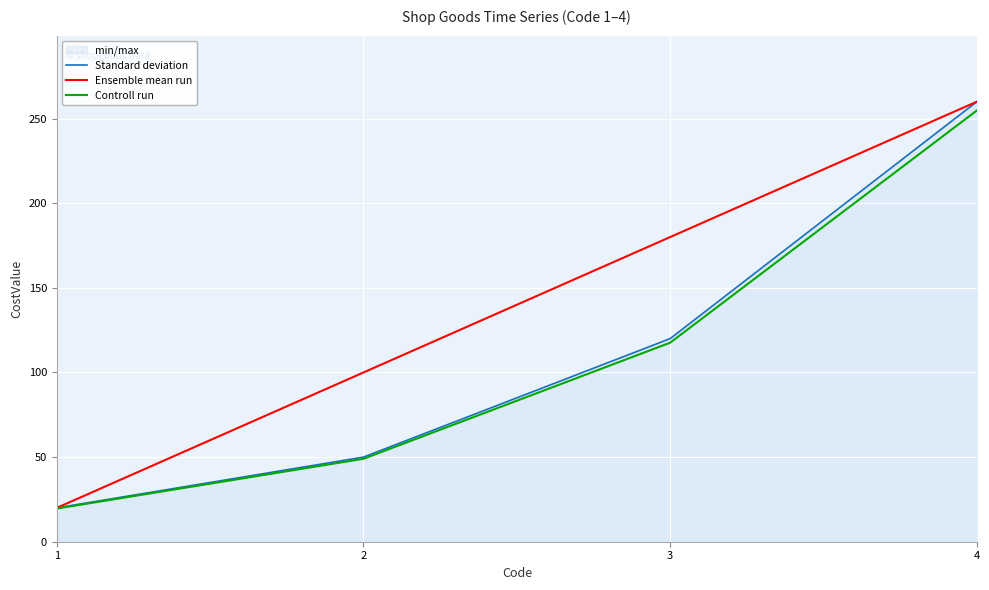

Read the Standard deviation value at 1.

20.0